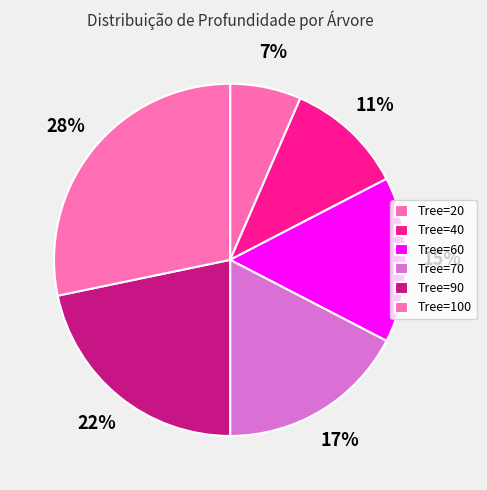

How many slices are in this pie chart?

6